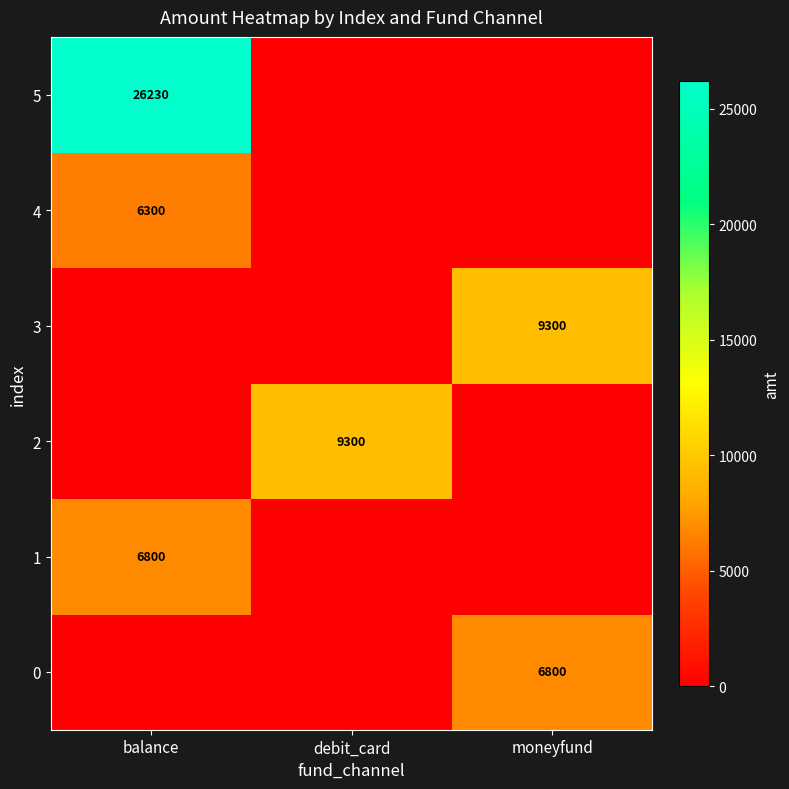

Is it true that 3 equals 13891 at moneyfund?

False